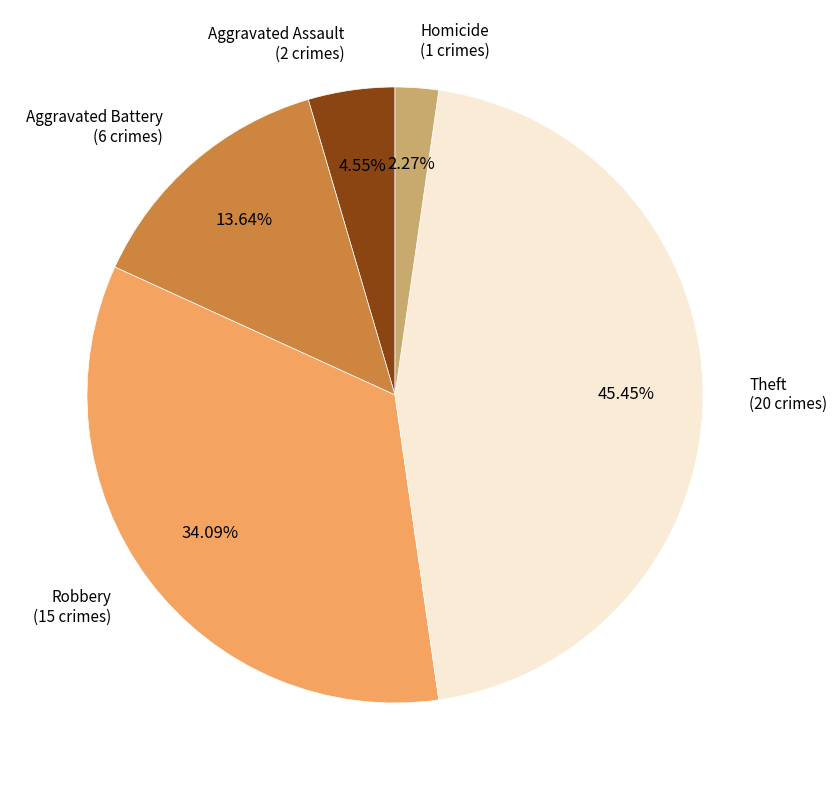

Is there any slice that represents more than half of the pie?

No